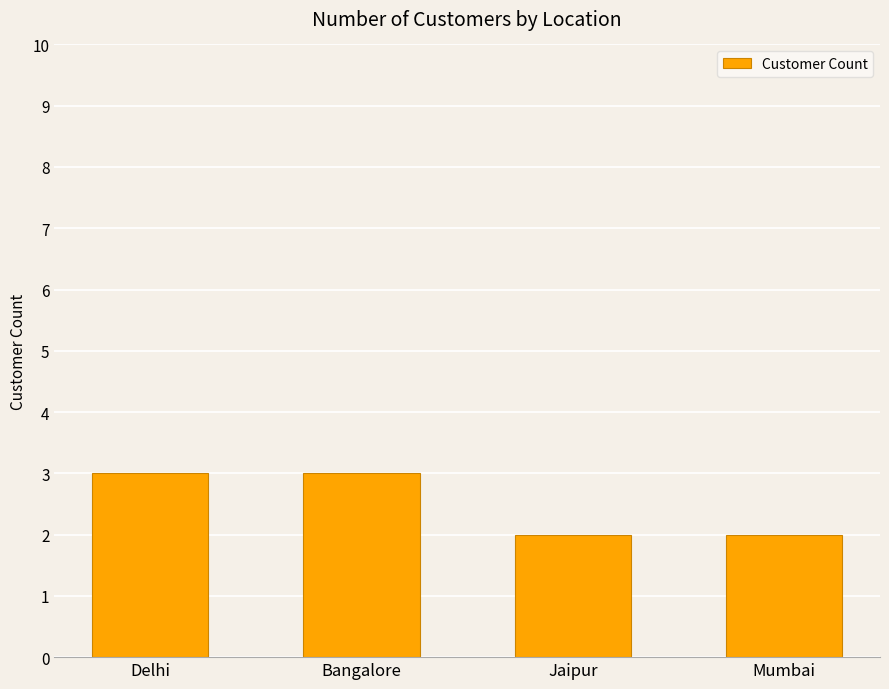

Read the value at Delhi.

3